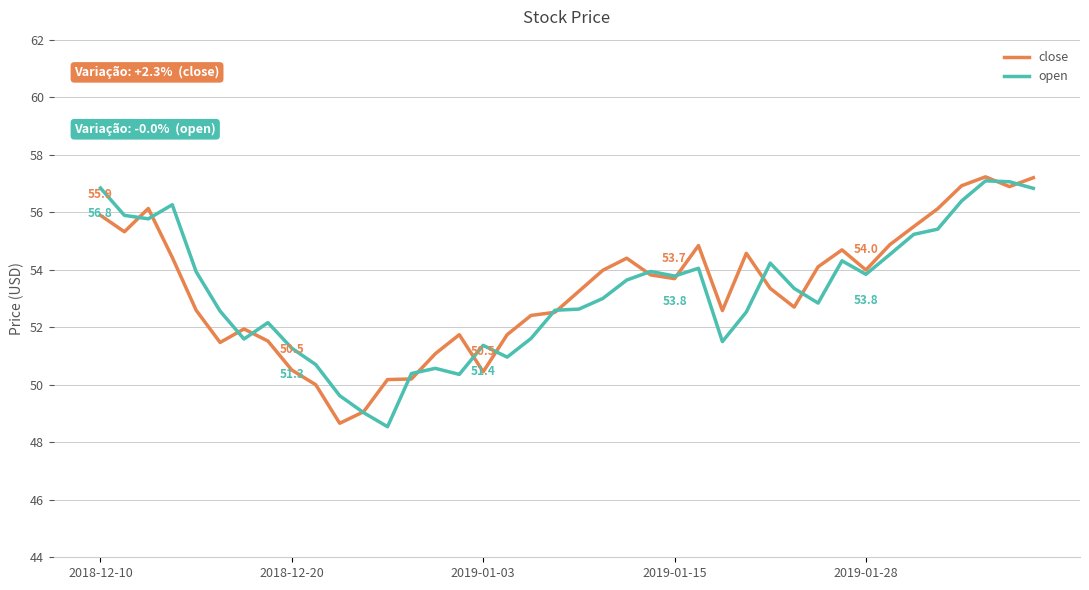

What is the lowest value of the open series?

48.5